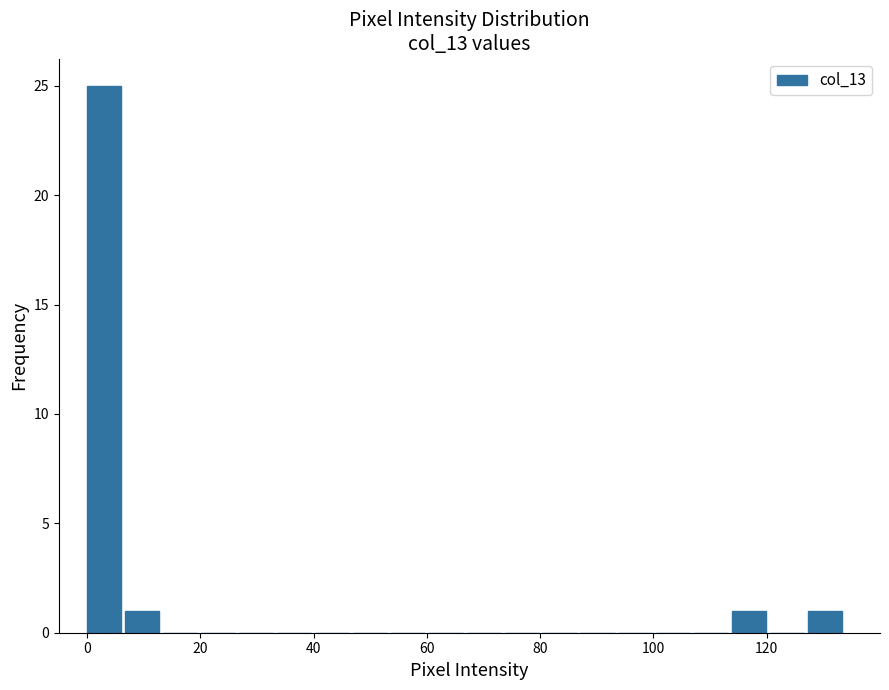

Around what value on the x-axis is the tallest bar? Give the approximate position of its centre, as read against the axis.

4